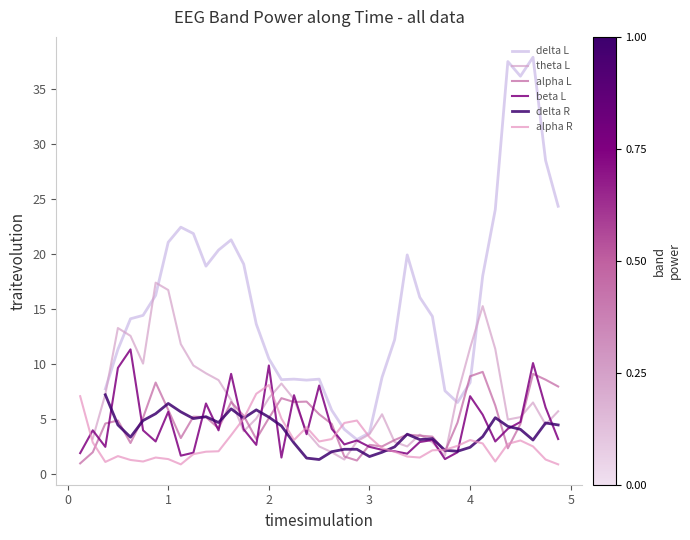

What is the minimum value for alpha L?

1.0